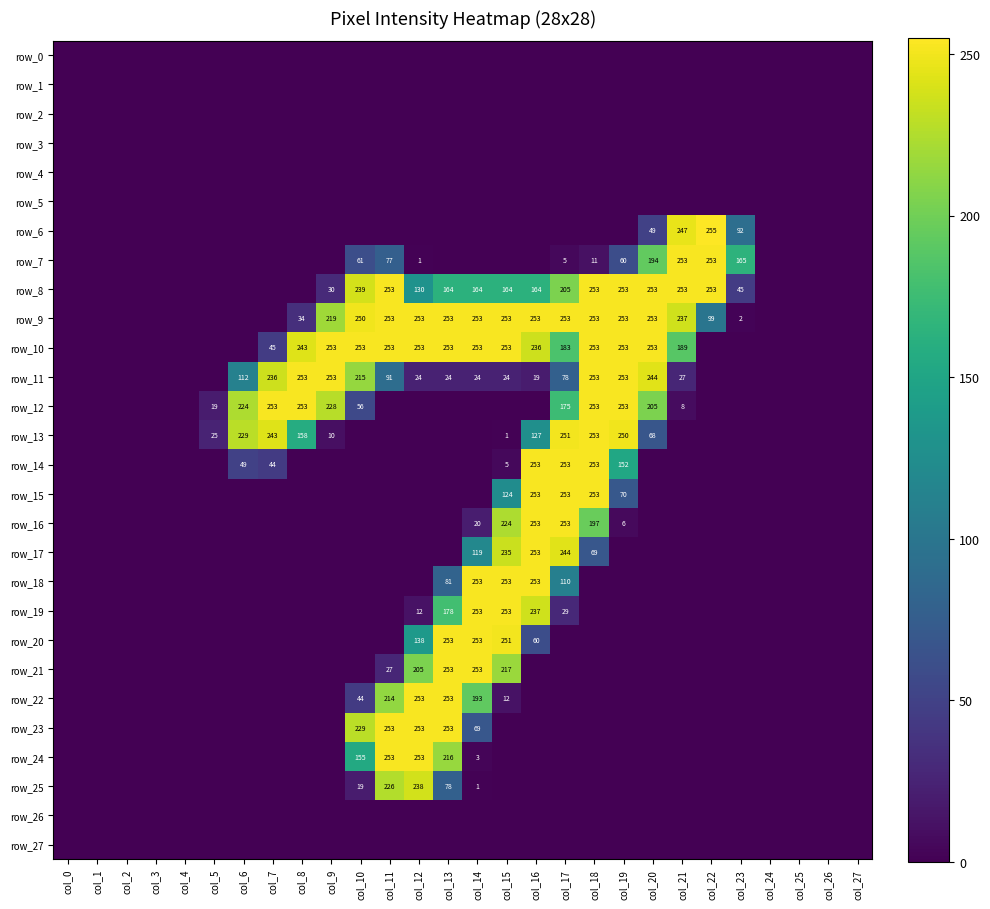

Which has a higher value, col_10 or col_15?

col_10